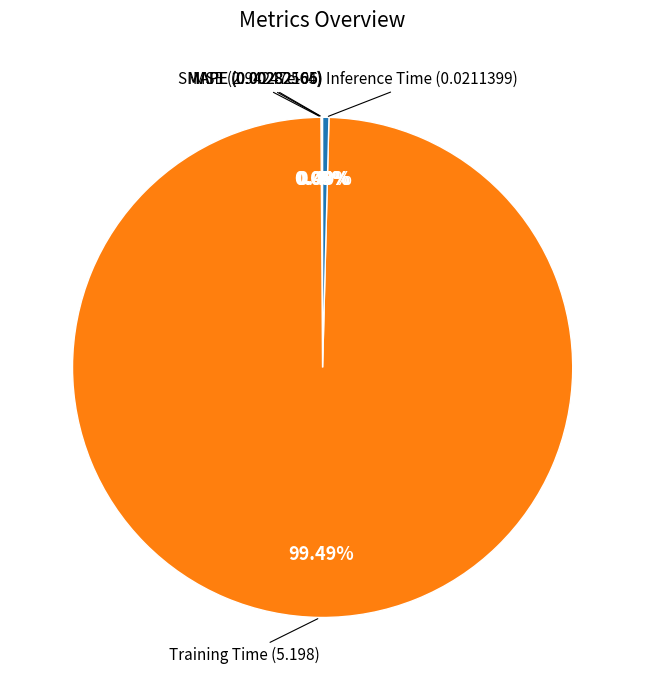

To the nearest percent, what is the average slice percentage?

20%